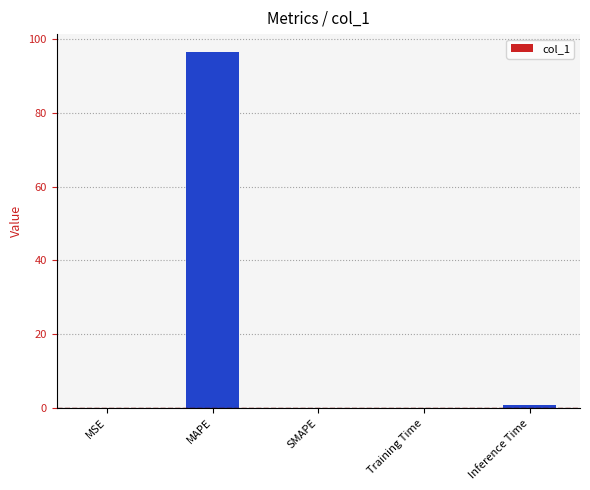

True or false: the data shows 0.1 at Training Time.

True